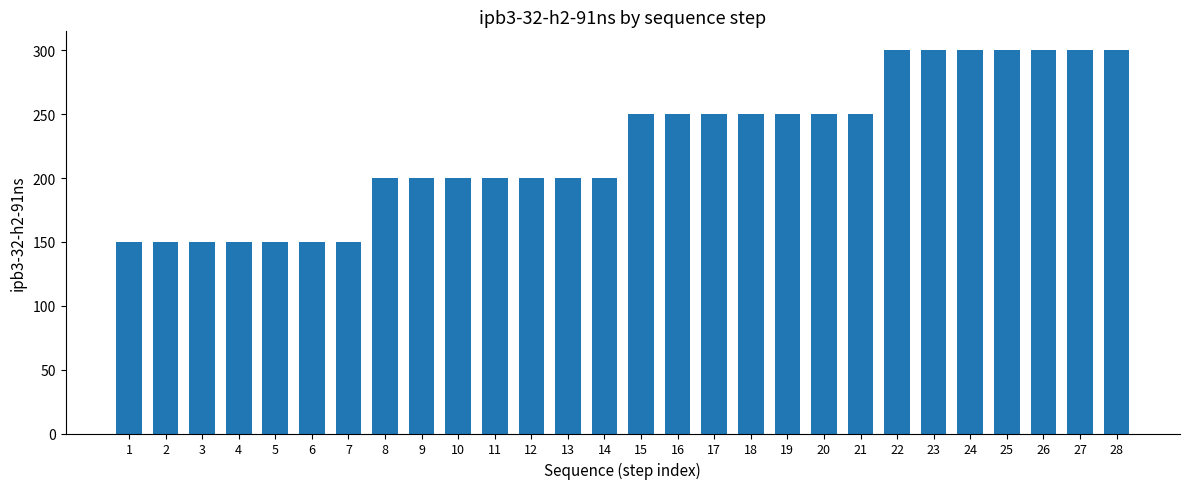

Does the chart contain stacked bars?

No